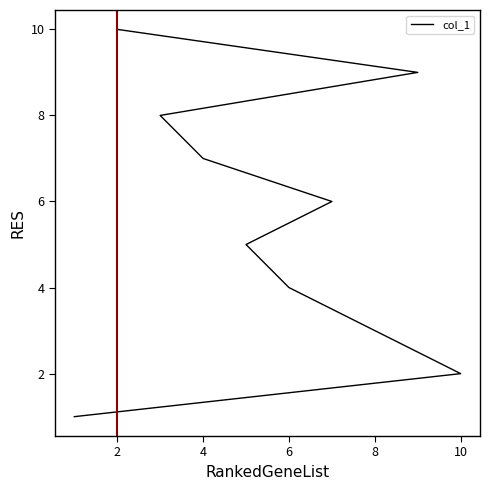

What is the label of the 8th point from the right?

4